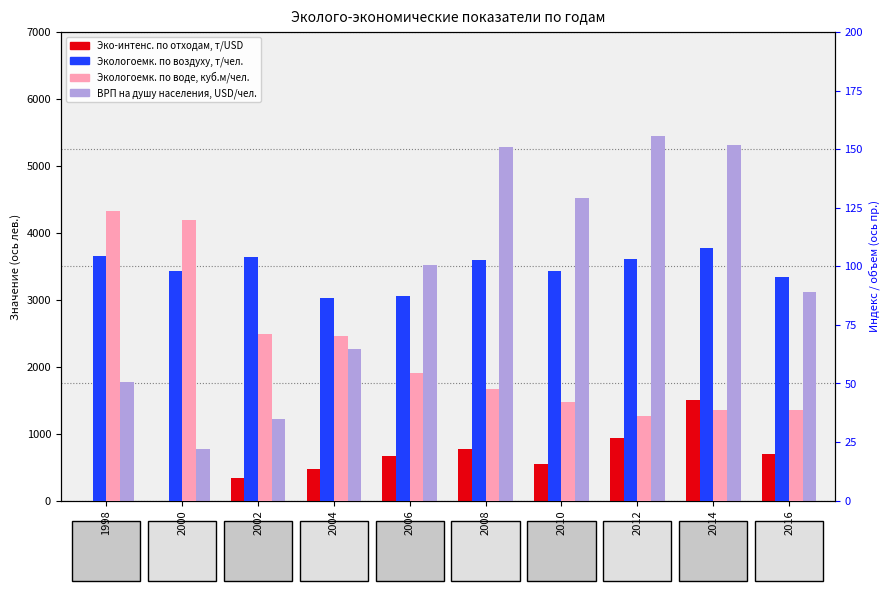

How many categories are shown in the chart?

10